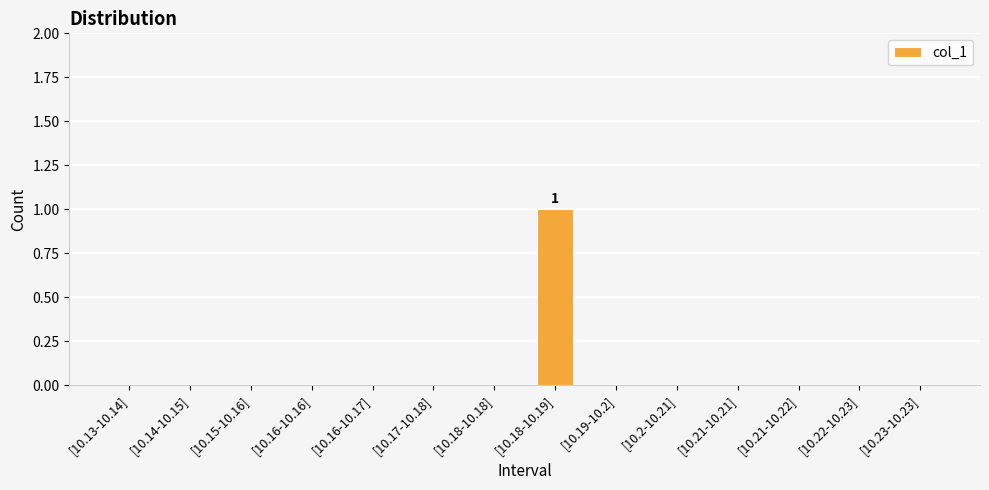

Does the chart contain stacked bars?

No